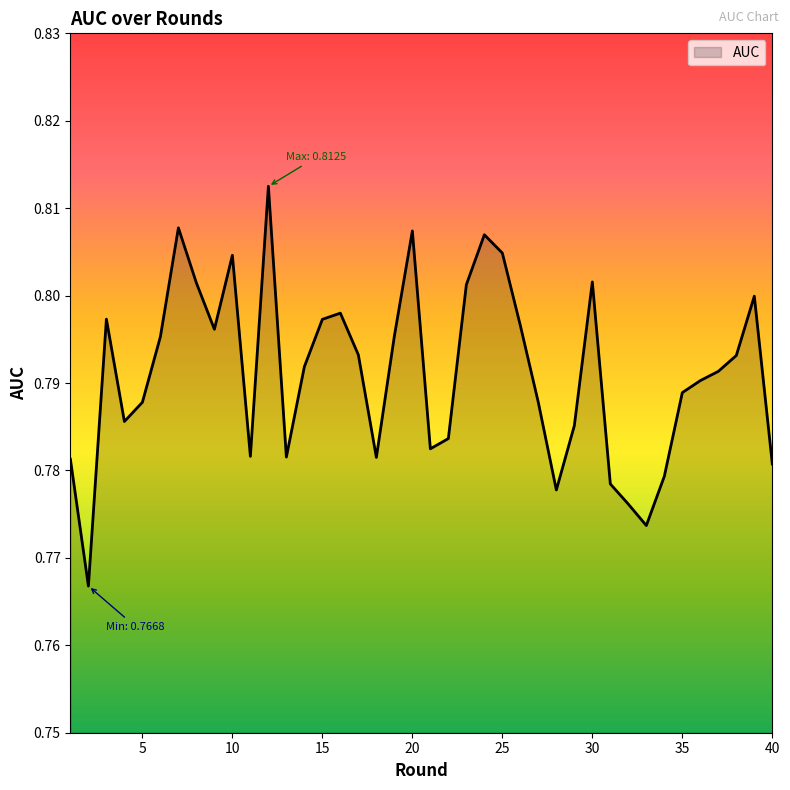

Where is the first local maximum?

3